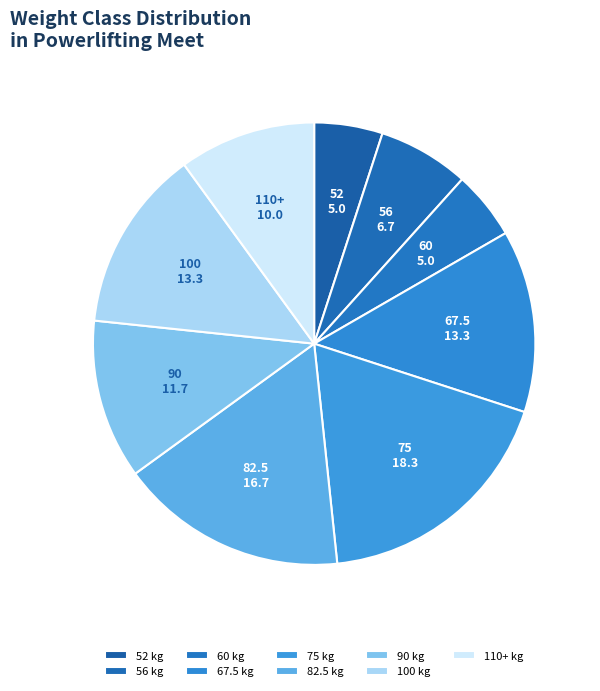

Does any single category account for the majority?

No